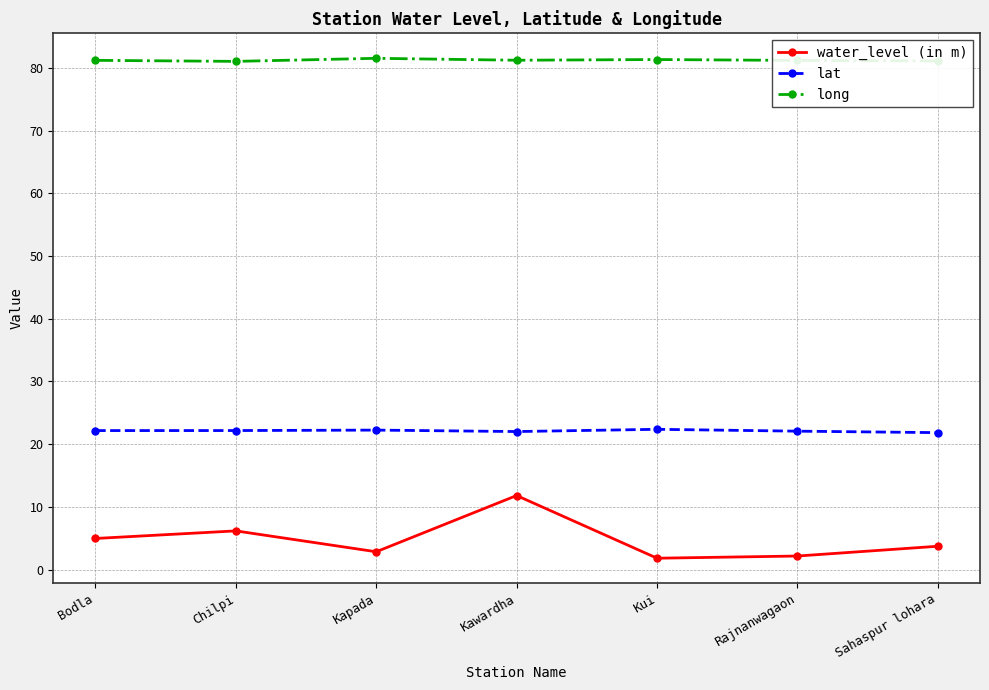

At how many categories does at least one series exceed 51?

7